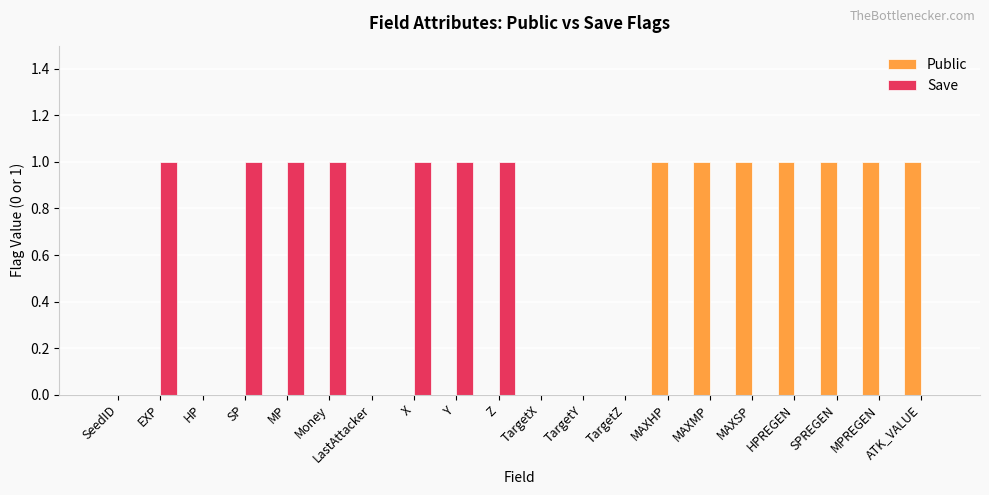

Is the value of Save at SPREGEN greater than the value of Public at MAXSP?

No